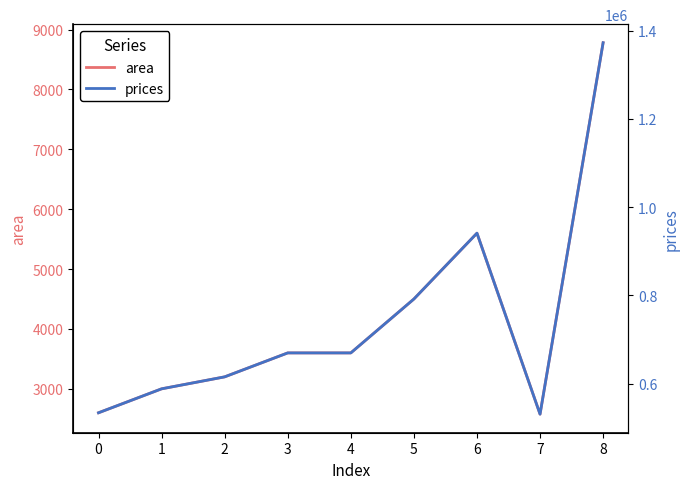

List the series in order of their peak value, lowest first.

area, prices